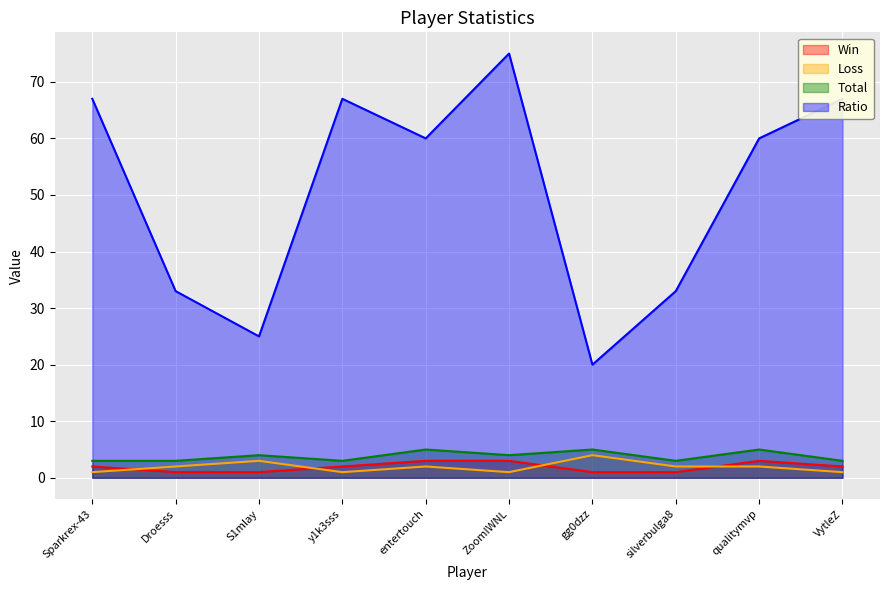

What is the maximum value for Total?

5